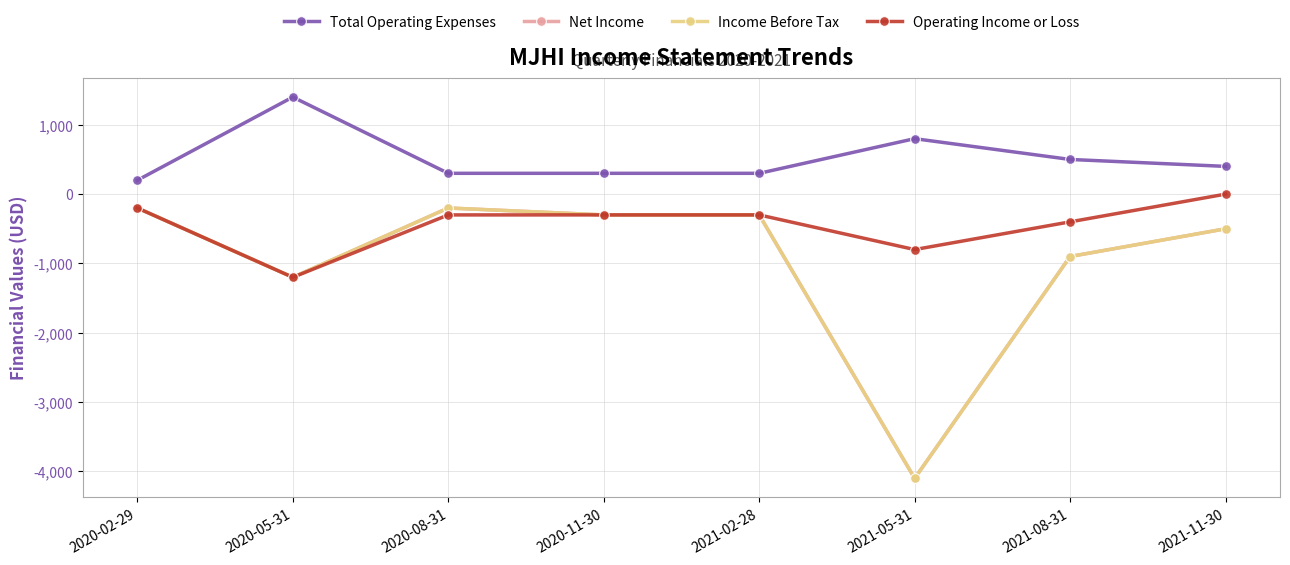

Is the value of Net Income at 2021-11-30 greater than the value of Total Operating Expenses at 2021-05-31?

No